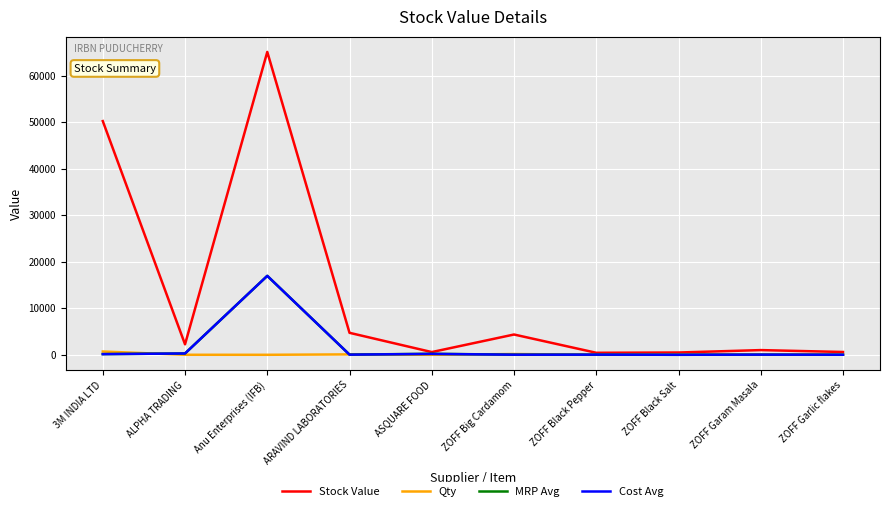

At which label is Stock Value closest to 32764?

3M INDIA LTD